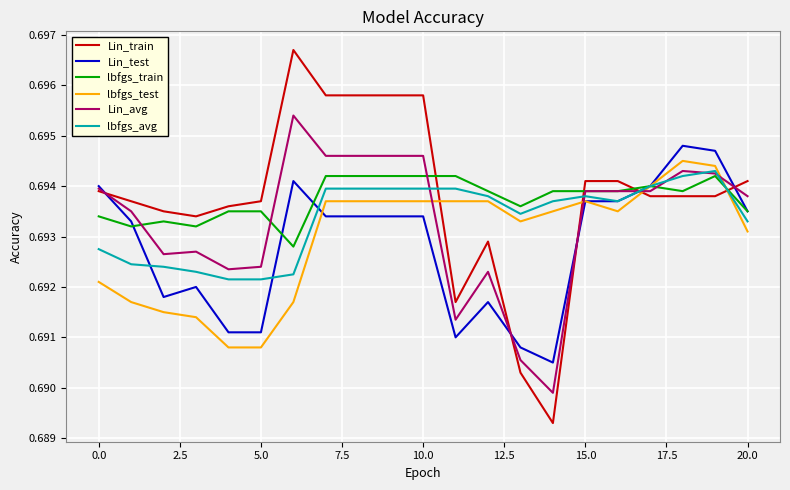

Which series has the largest range (max minus min)?

Lin_train